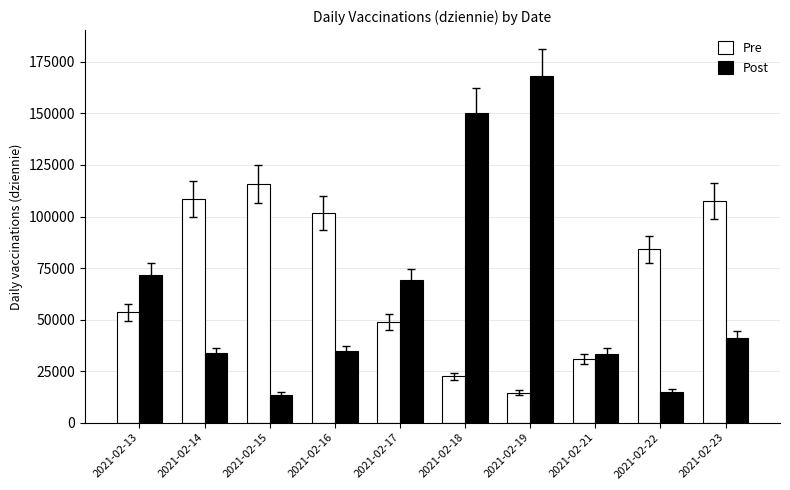

Which series has the widest spread of values?

Post